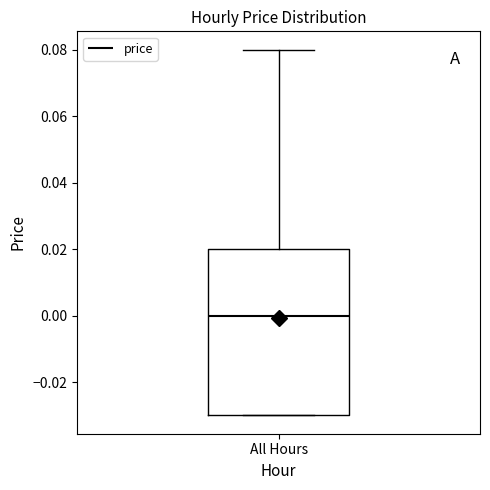

Where does the median line of the box for All Hours sit on the y-axis? The values are not printed on the chart, so give them approximately, as read against the axis.

0.00